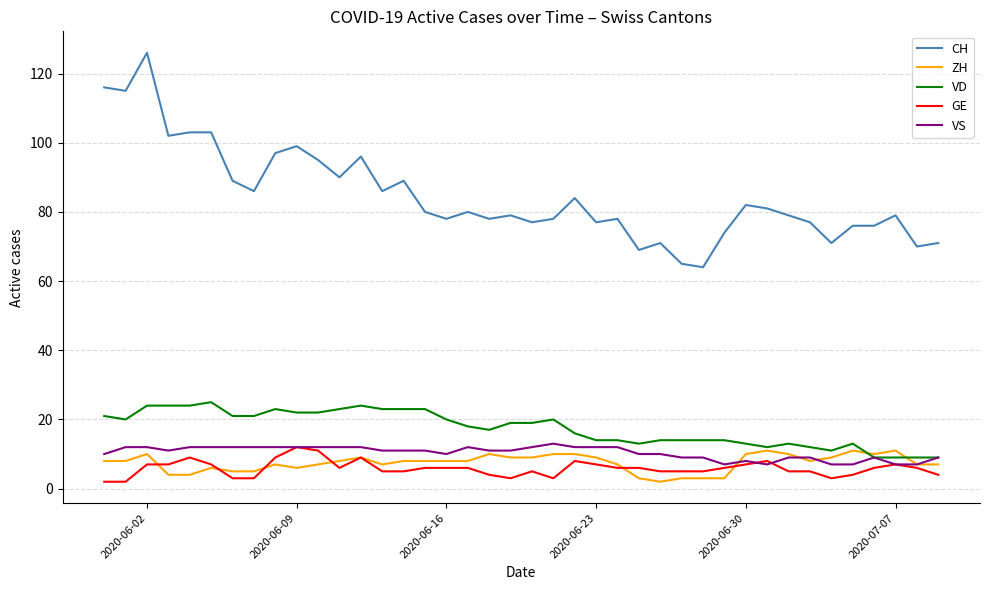

What is the average value of the CH series?

85